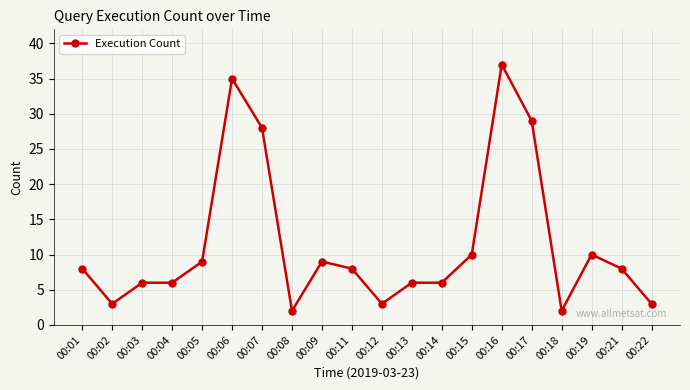

Does the chart display data point markers on the line(s)?

Yes